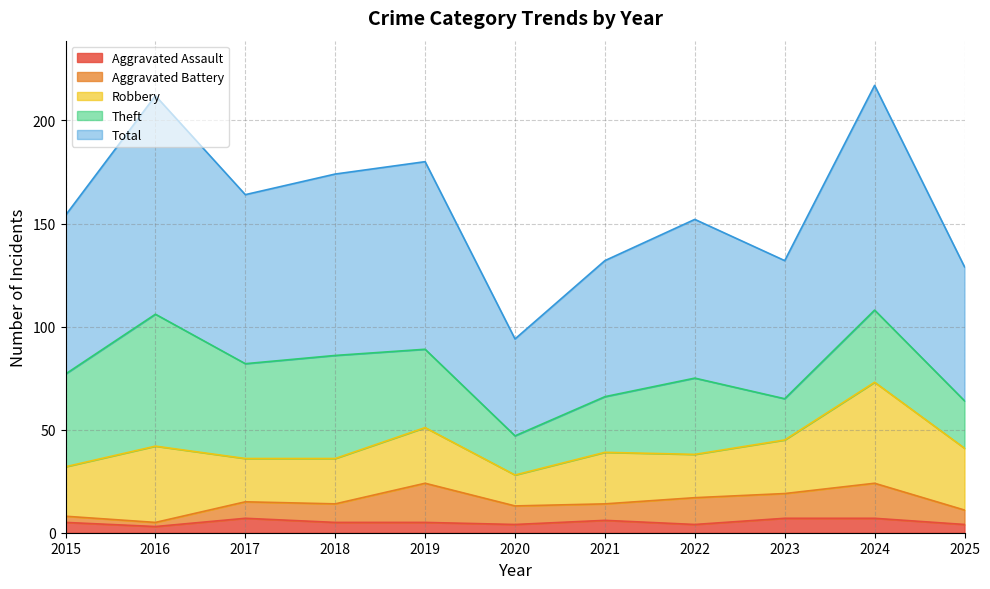

At which category does Aggravated Battery reach its first local peak?

2019